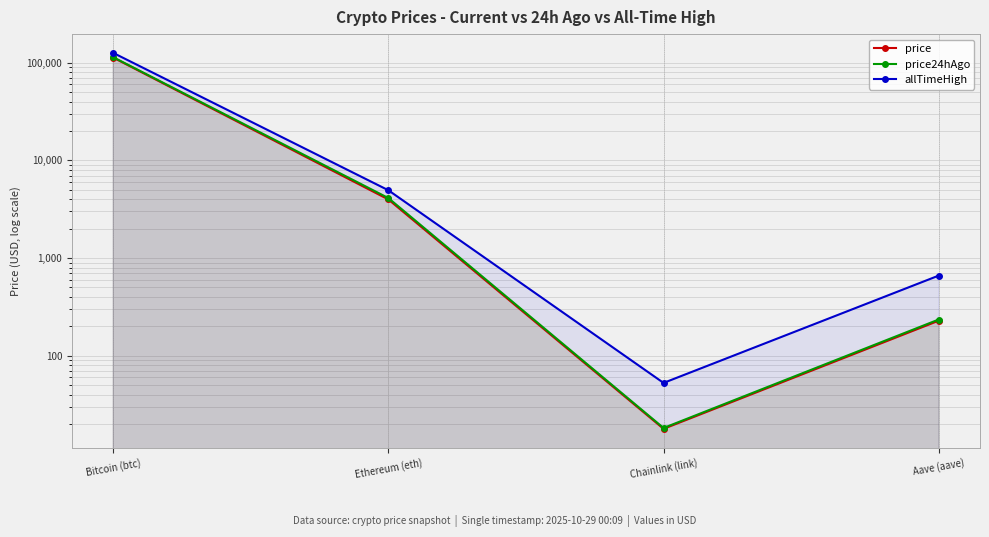

How many data points does each series have?

4